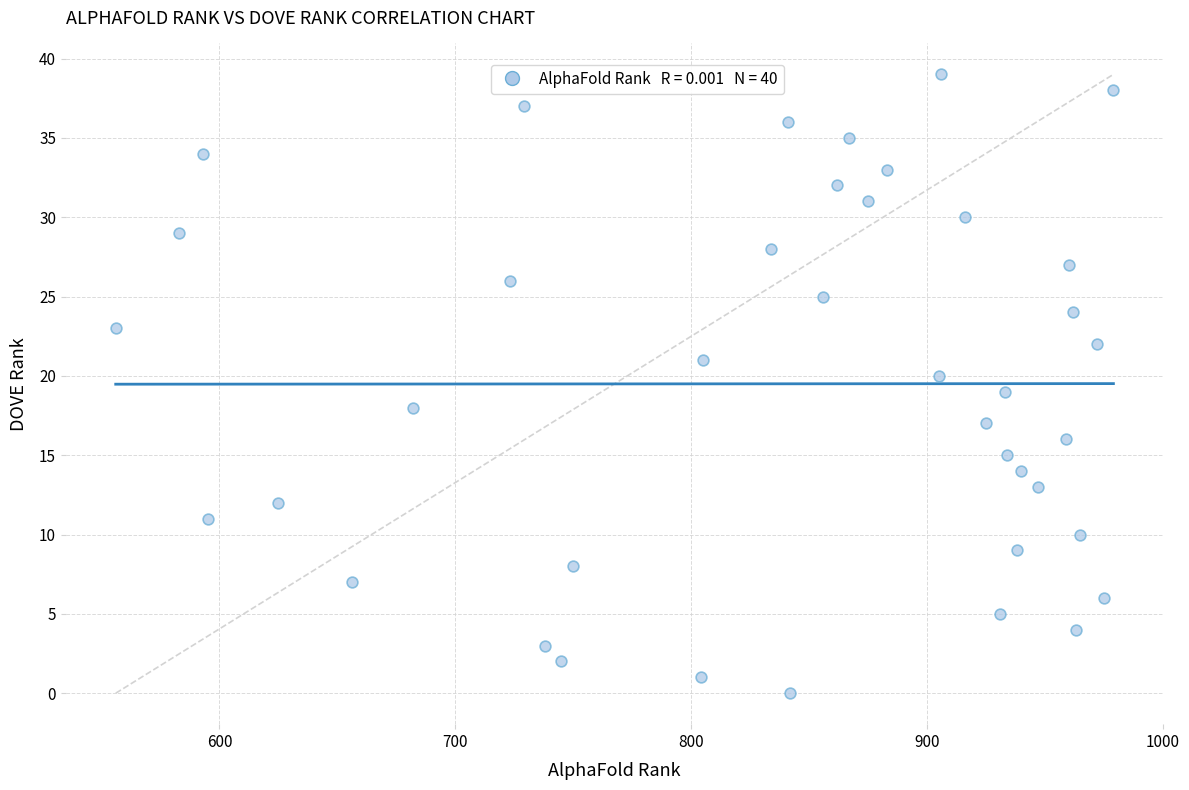

What is the range of Y values (max minus min)?

39